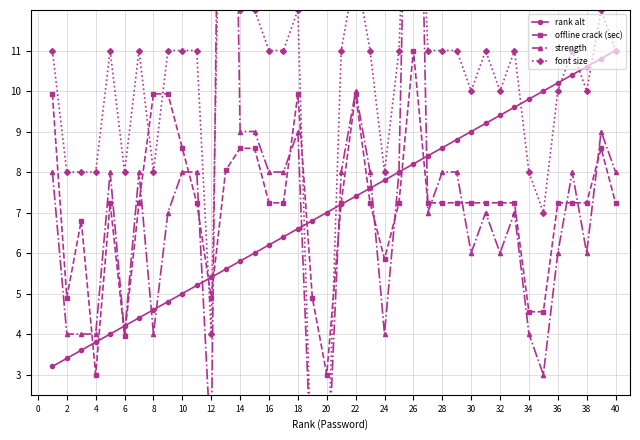

Is the value of font size at 34 greater than the value of offline crack (sec) at 23?

Yes